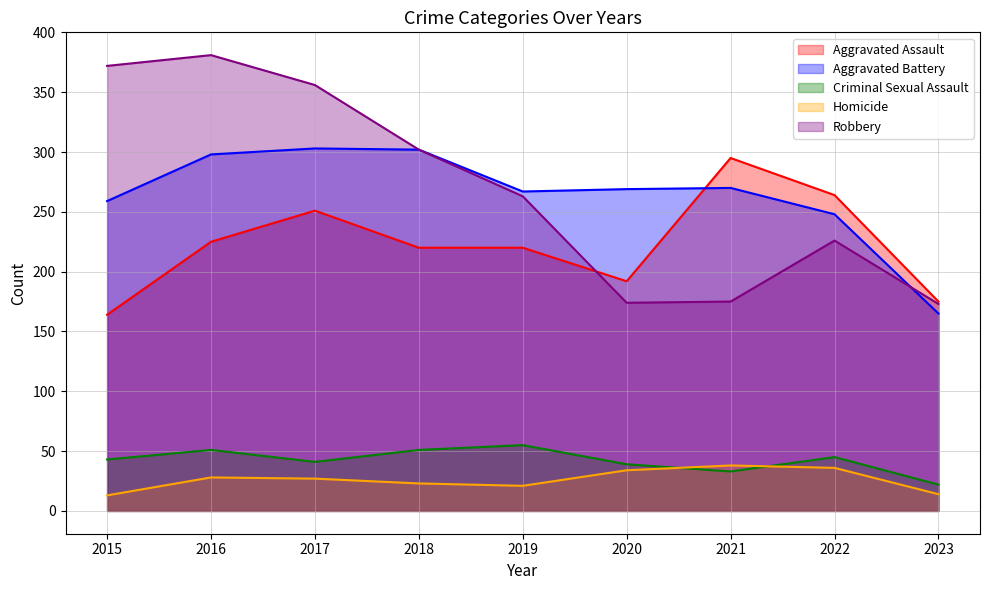

Is it true that Aggravated Assault equals 192 at 2020?

True